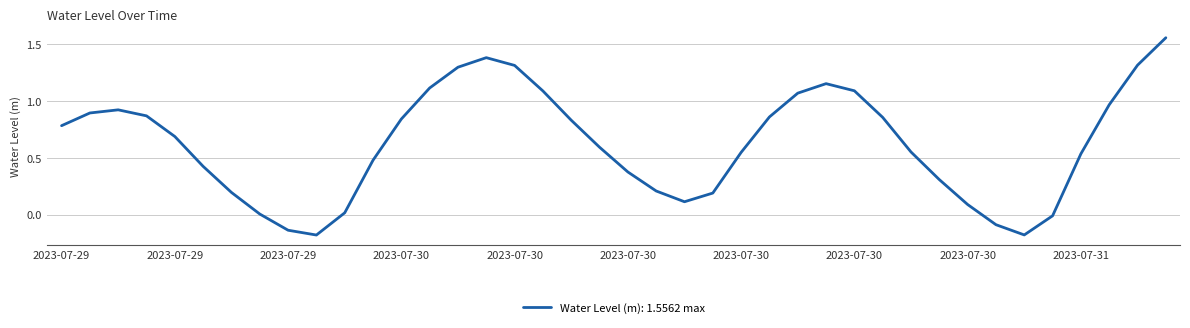

What is the sum of all values?

25.0